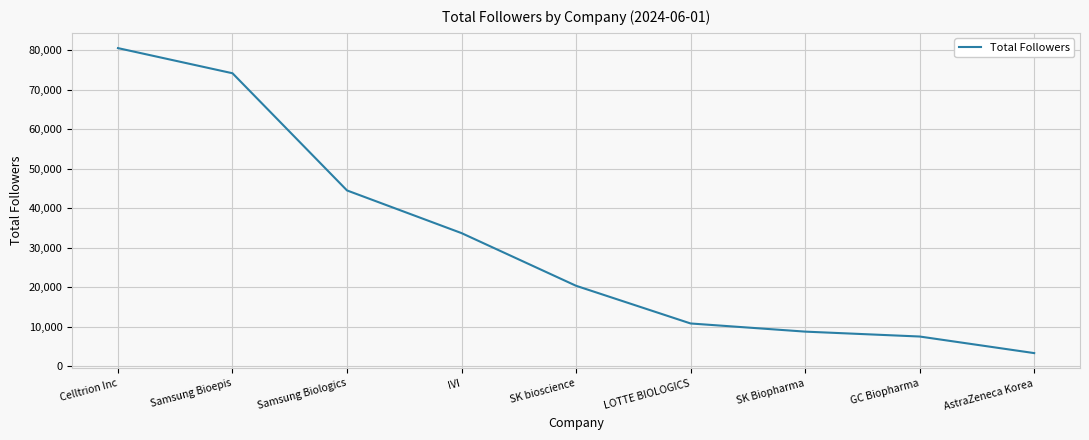

Reading left to right, list all the values displayed in this chart.

80574	74210	44553	33753	20421	10884	8822	7583	3387